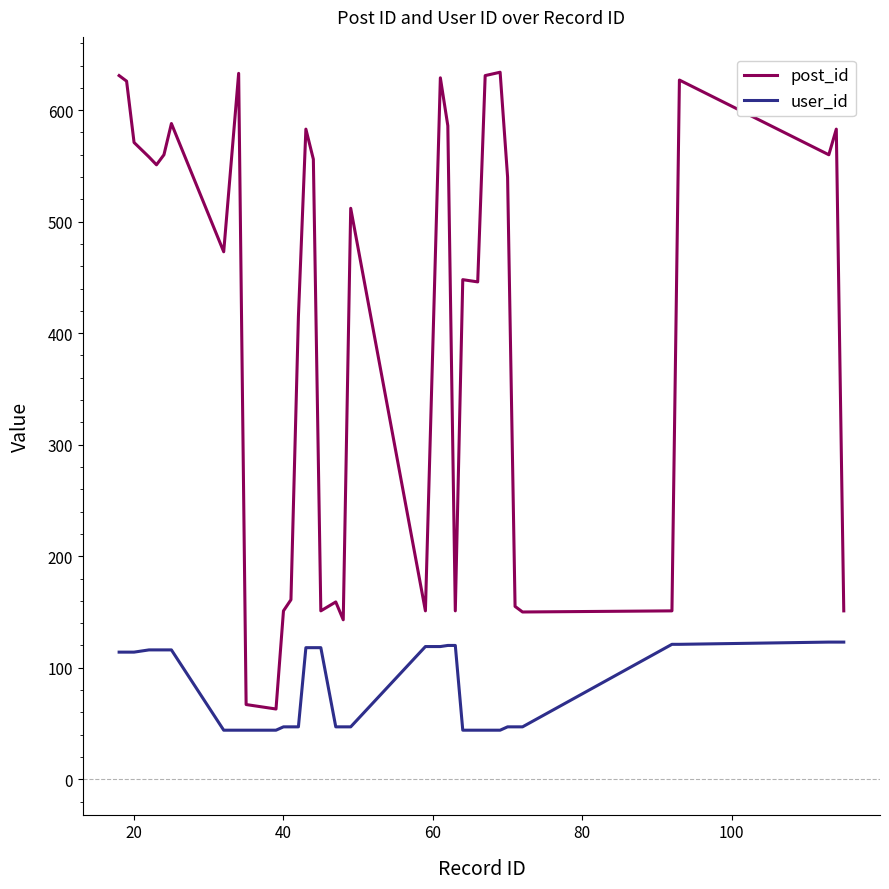

Which series has the widest spread of values?

post_id